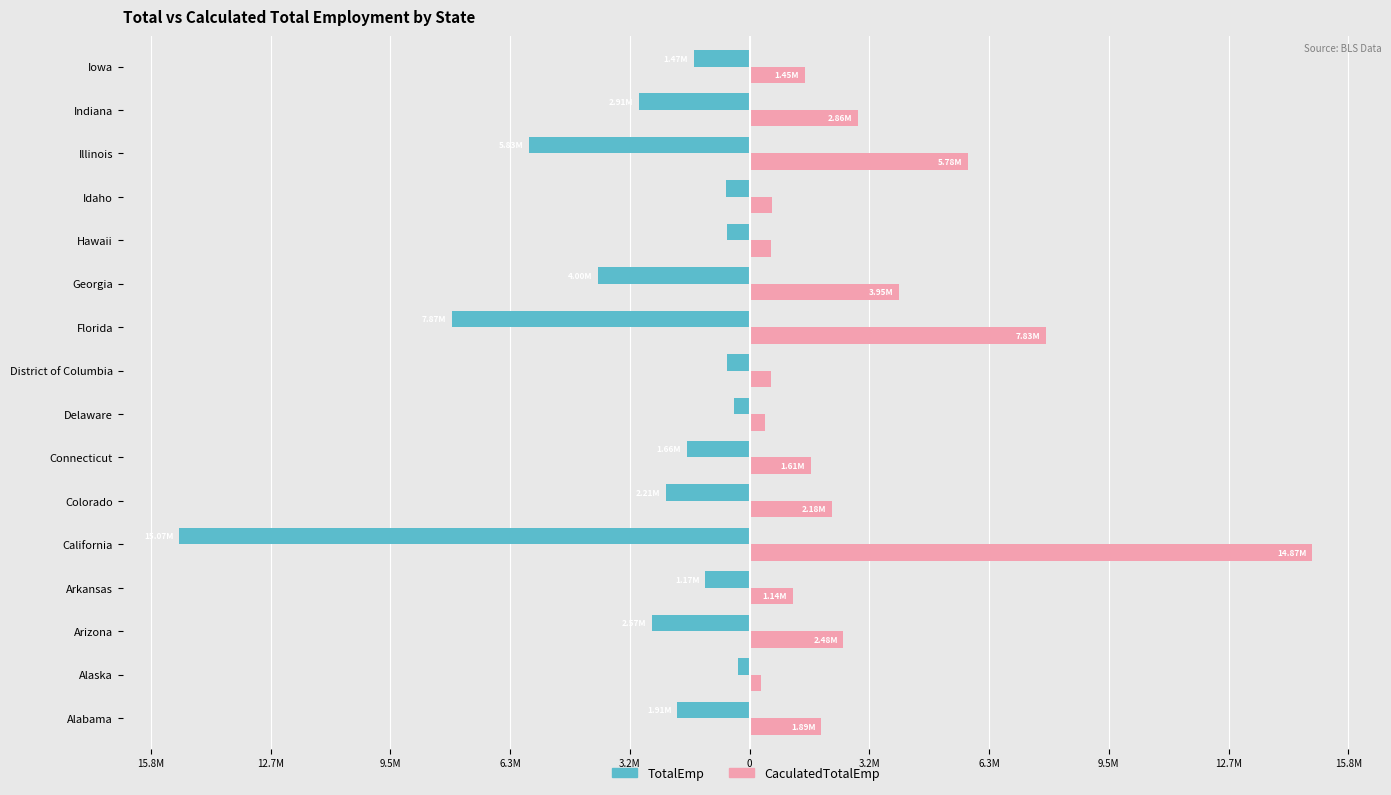

What are all the series names shown in the legend?

TotalEmp, CaculatedTotalEmp